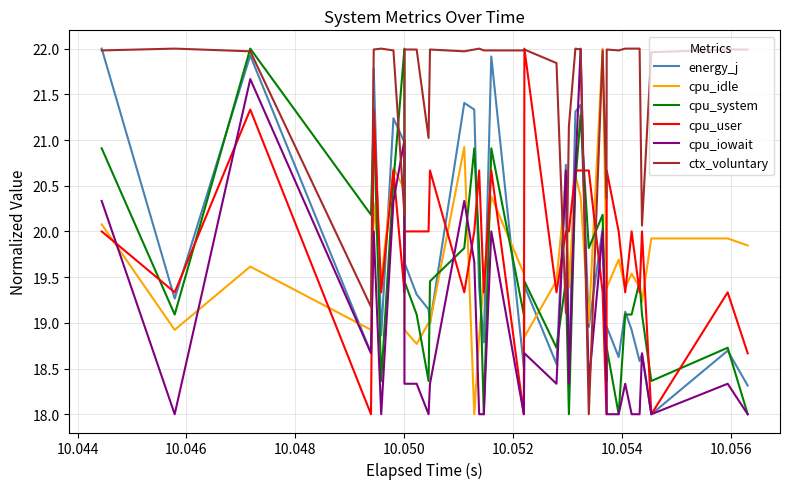

What is the average value of the ctx_voluntary series?

21.5